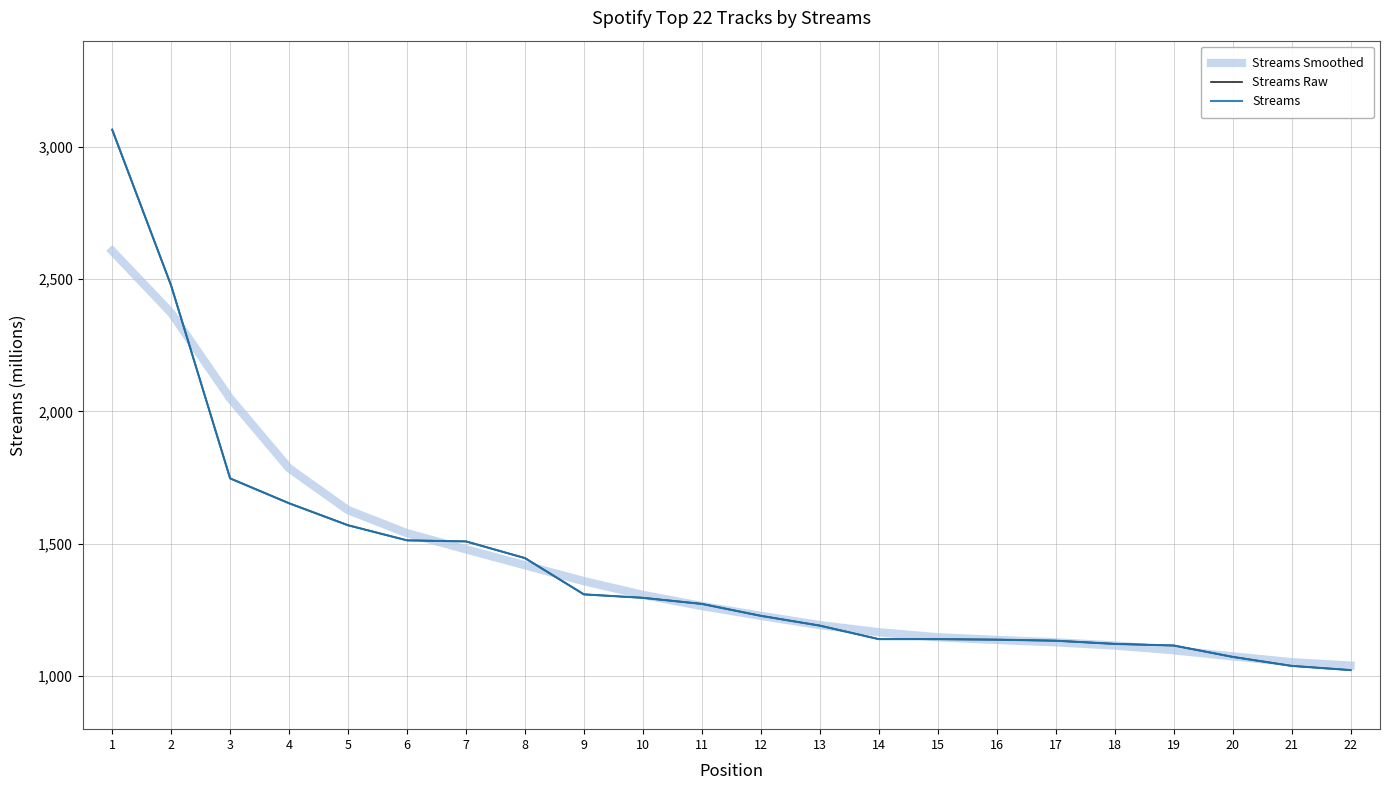

Does the chart have visible grid lines?

Yes